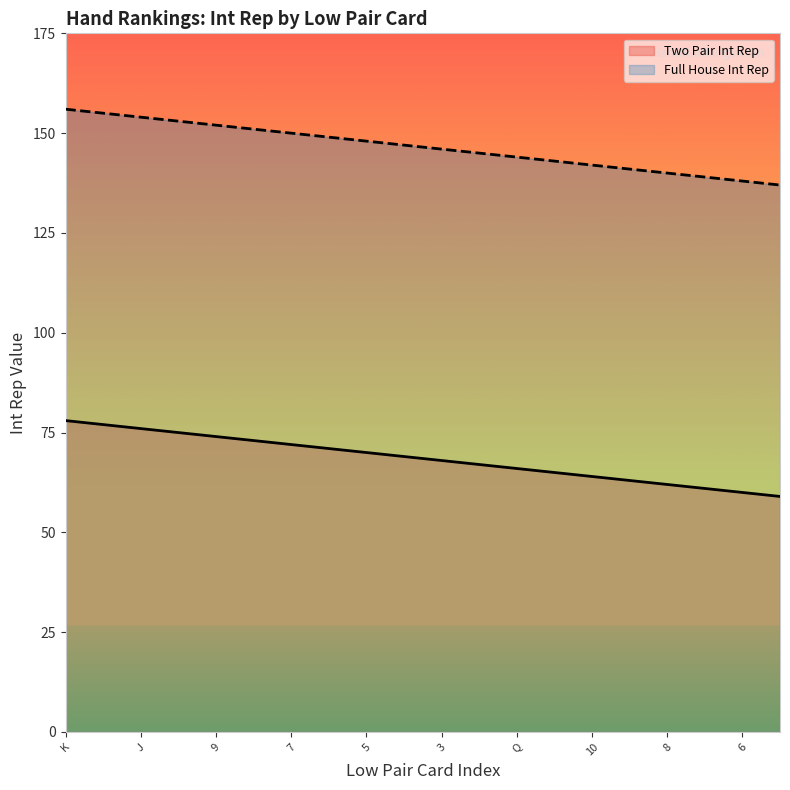

At 9, list the series in order from largest to smallest.

Full House Int Rep, Two Pair Int Rep